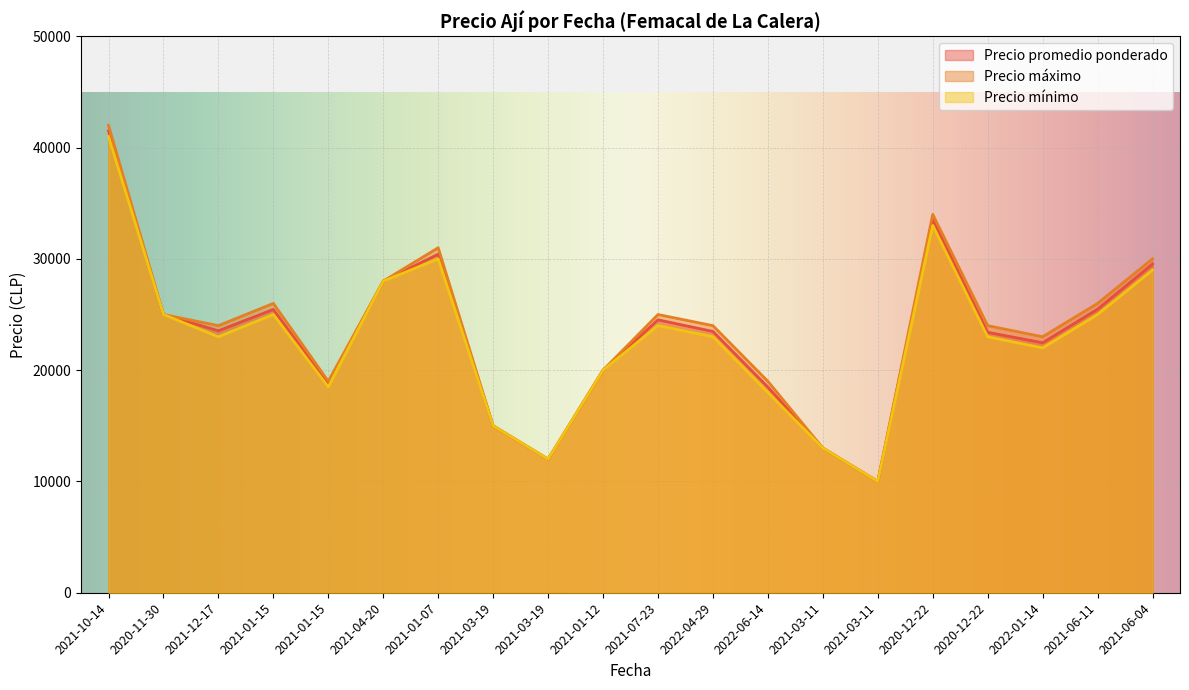

Which series has the largest total across all categories?

Precio máximo